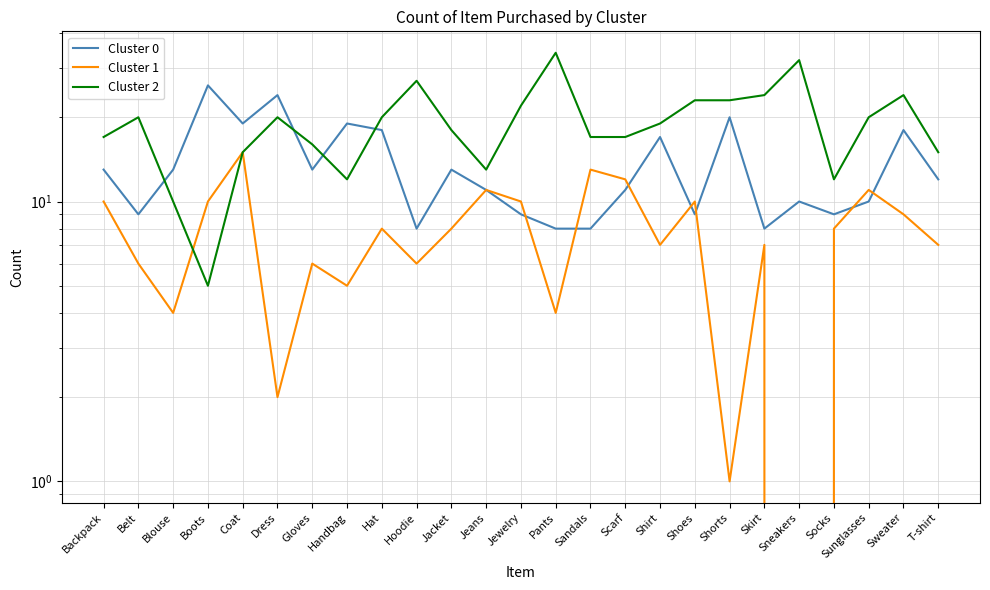

Does the chart display data point markers on the line(s)?

No